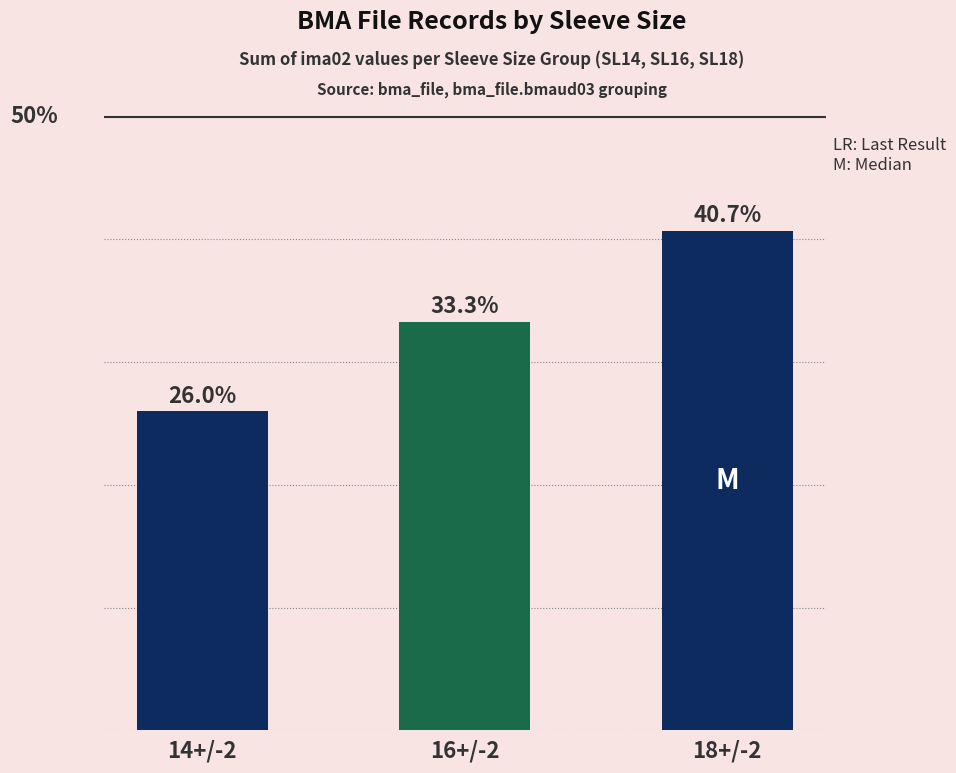

List the series in order of their peak value, lowest first.

SL14, SL16, SL18